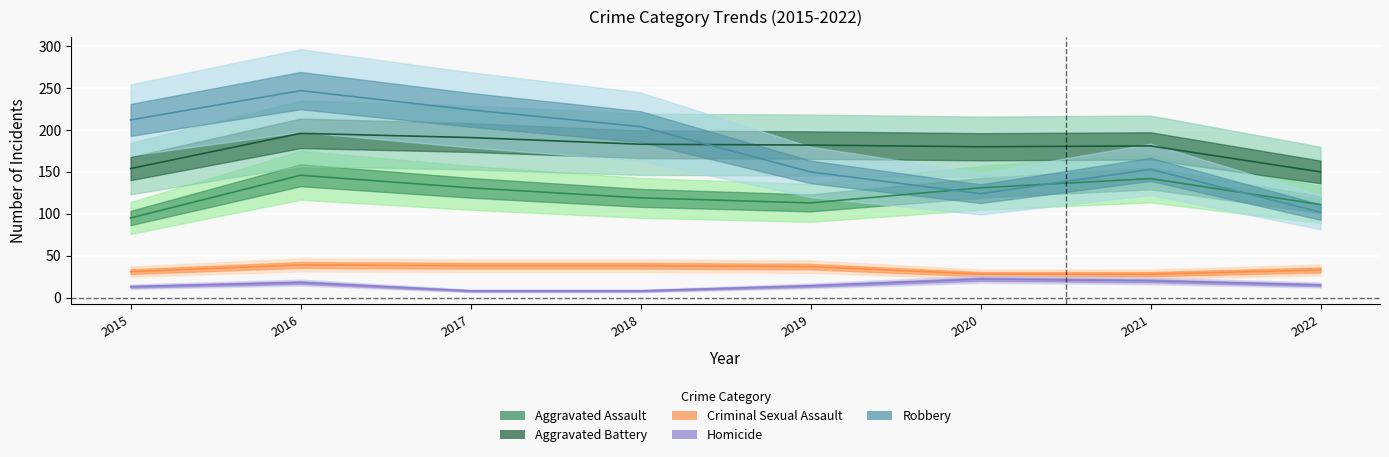

True or false: Homicide and Aggravated Assault intersect in this chart.

False